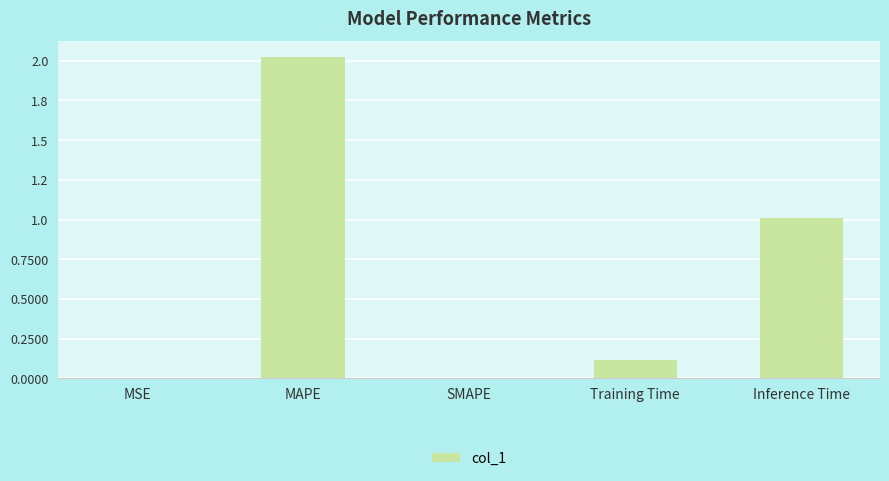

Which category has the highest value across all series?

MAPE